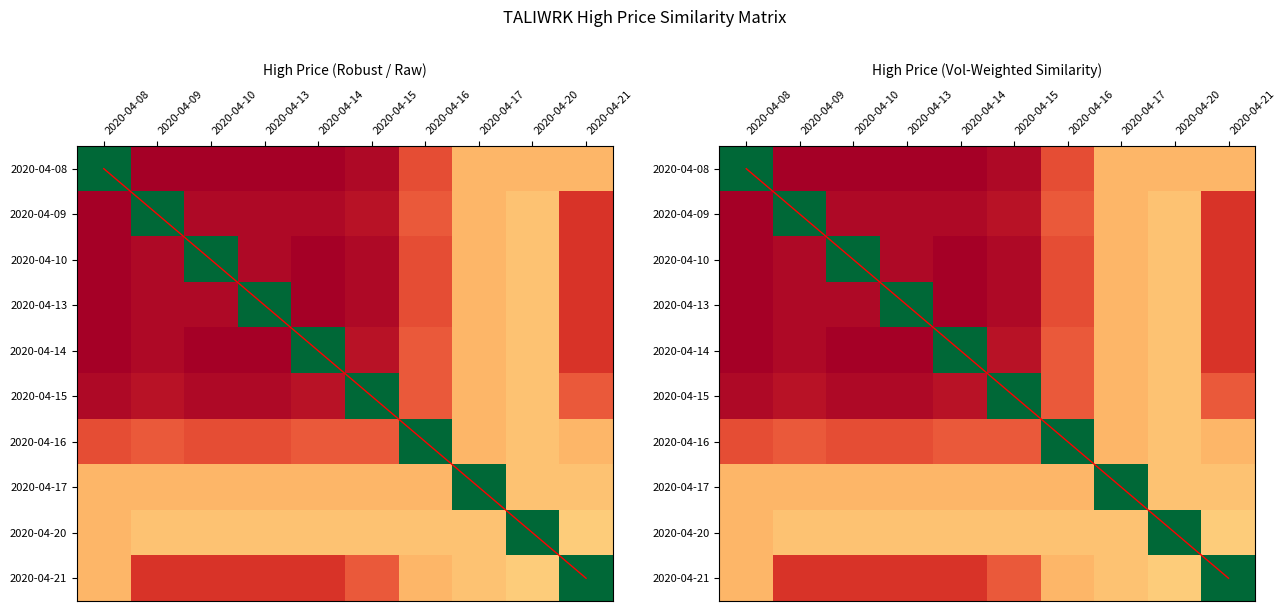

What is the sum of all diagonal values?

45.0